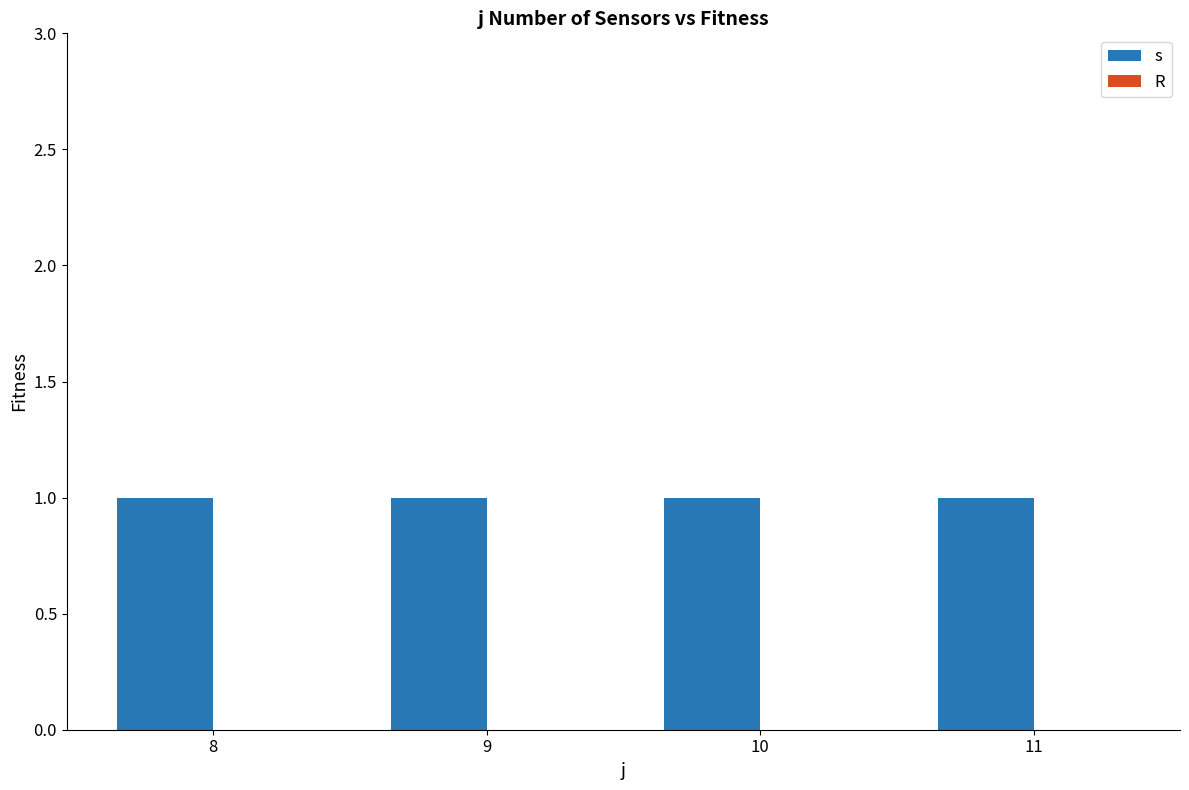

How many bars are there in total?

8